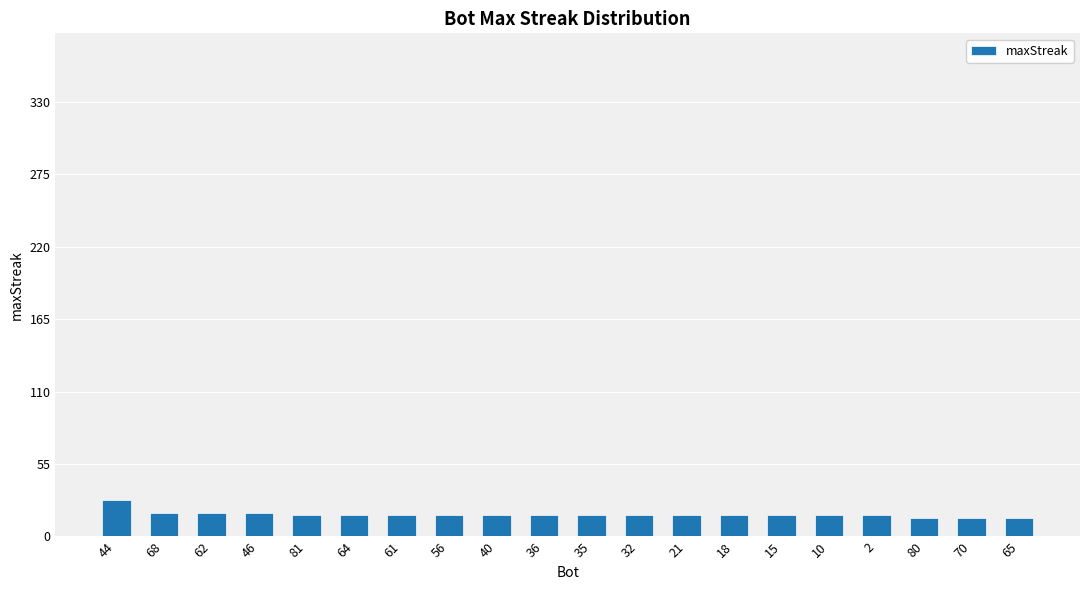

Count the number of categories in the chart.

20